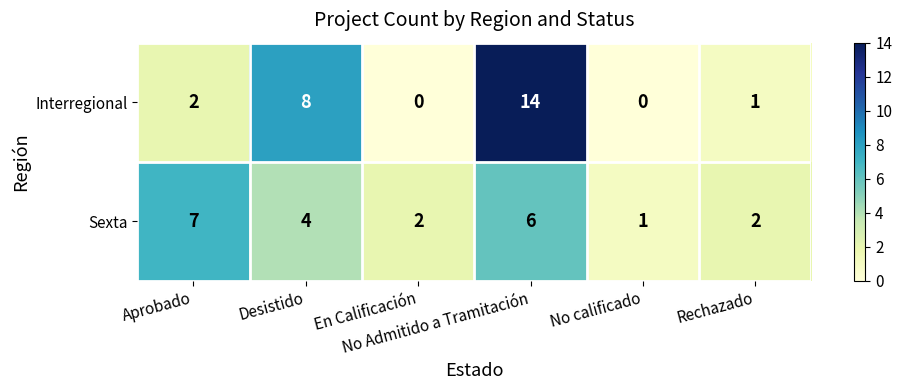

What is the sum of all Sexta values?

22